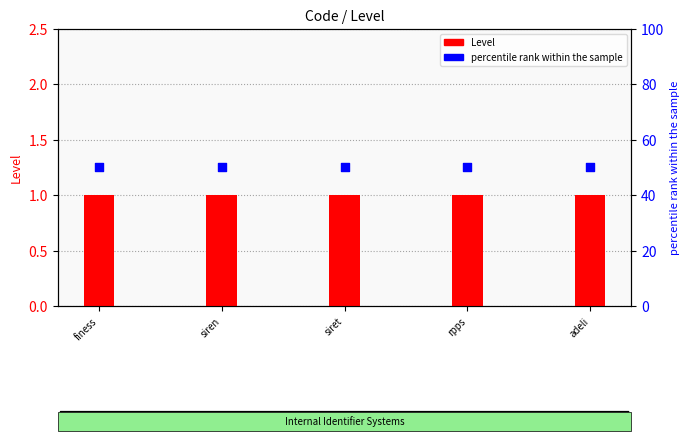

Which series has the largest Y range (max minus min)?

Level